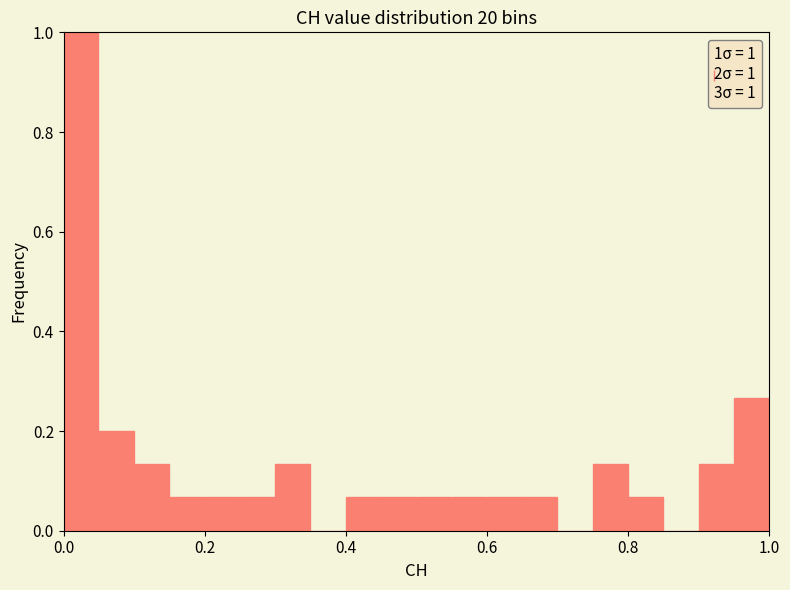

Around what value on the x-axis is the tallest bar? Give the approximate position of its centre, as read against the axis.

0.02